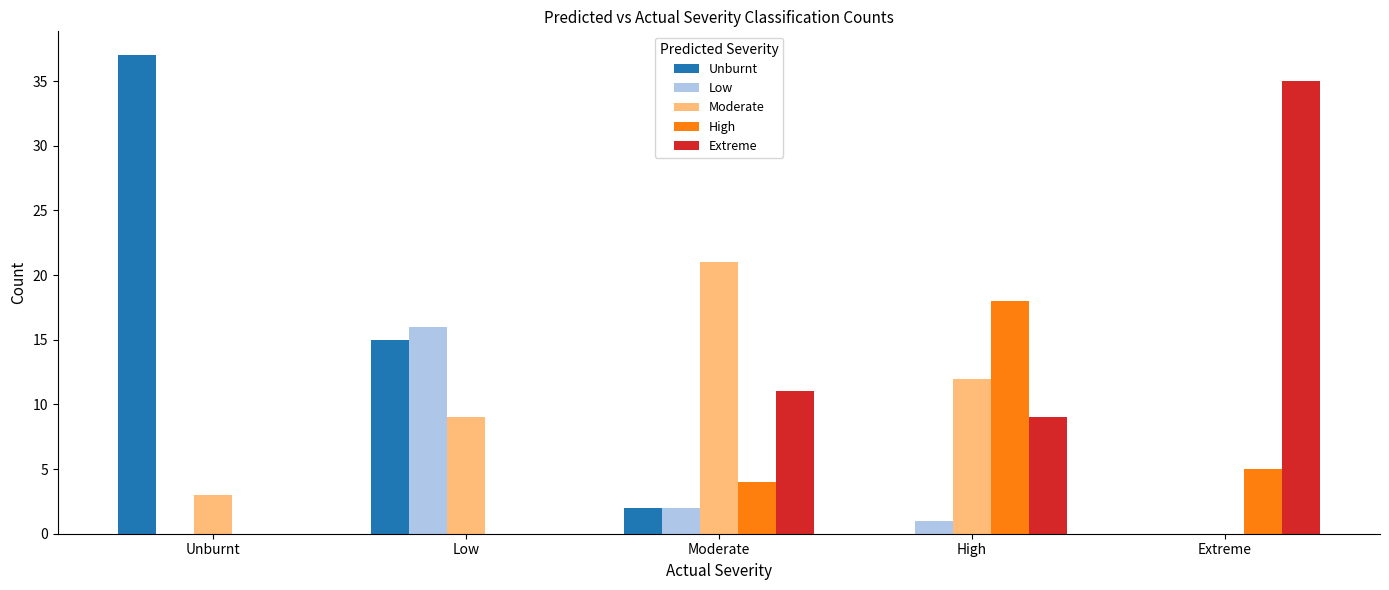

At which label is Unburnt closest to 18?

Low